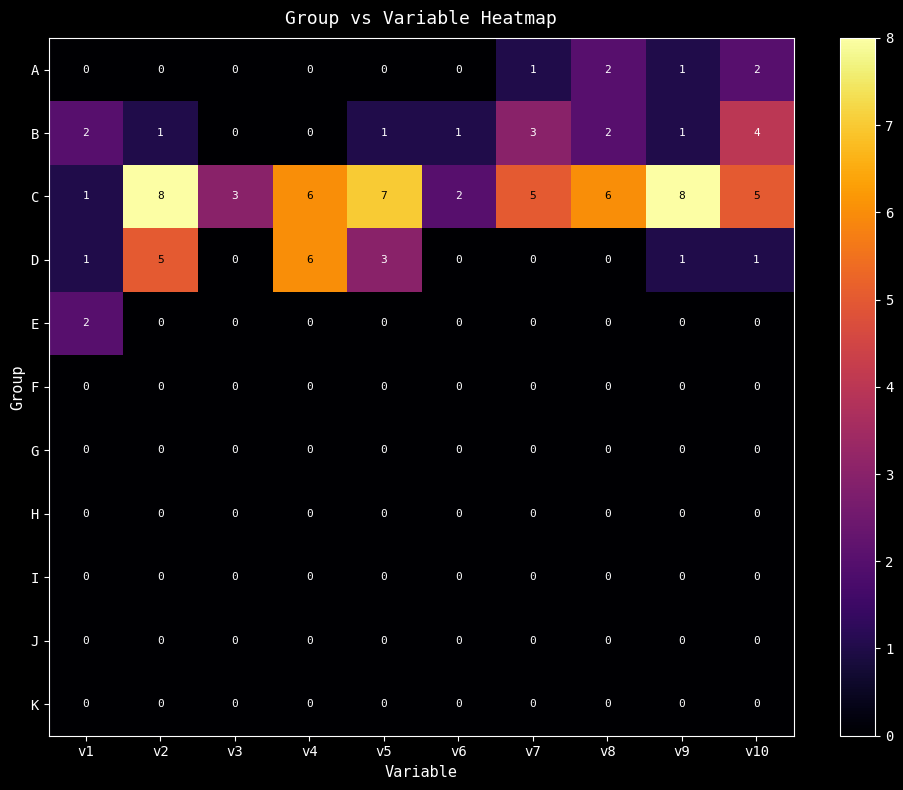

True or false: C has a value of 2 at v7.

False